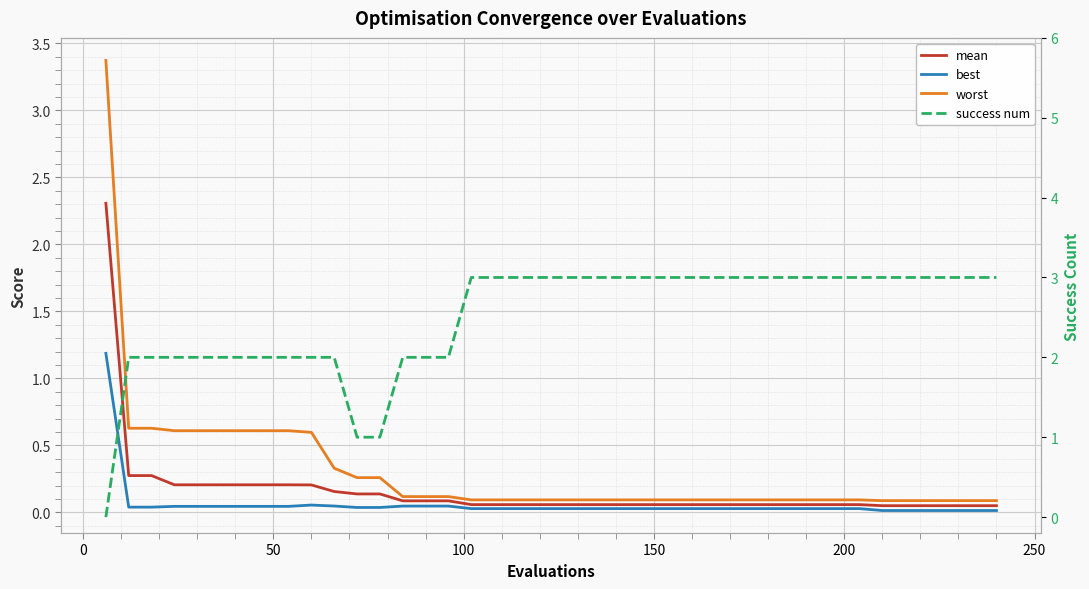

What is the sum of the best values at 28 and 17?

0.1